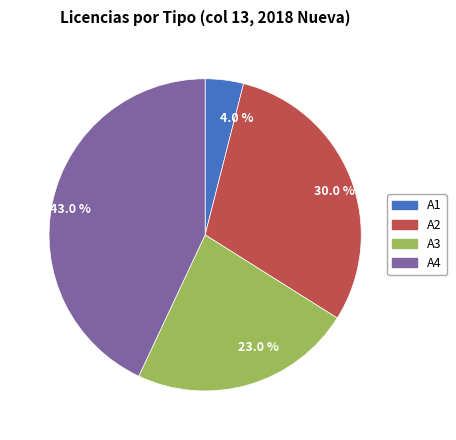

Between 4.0 % and 23.0 %, which is larger?

23.0 %